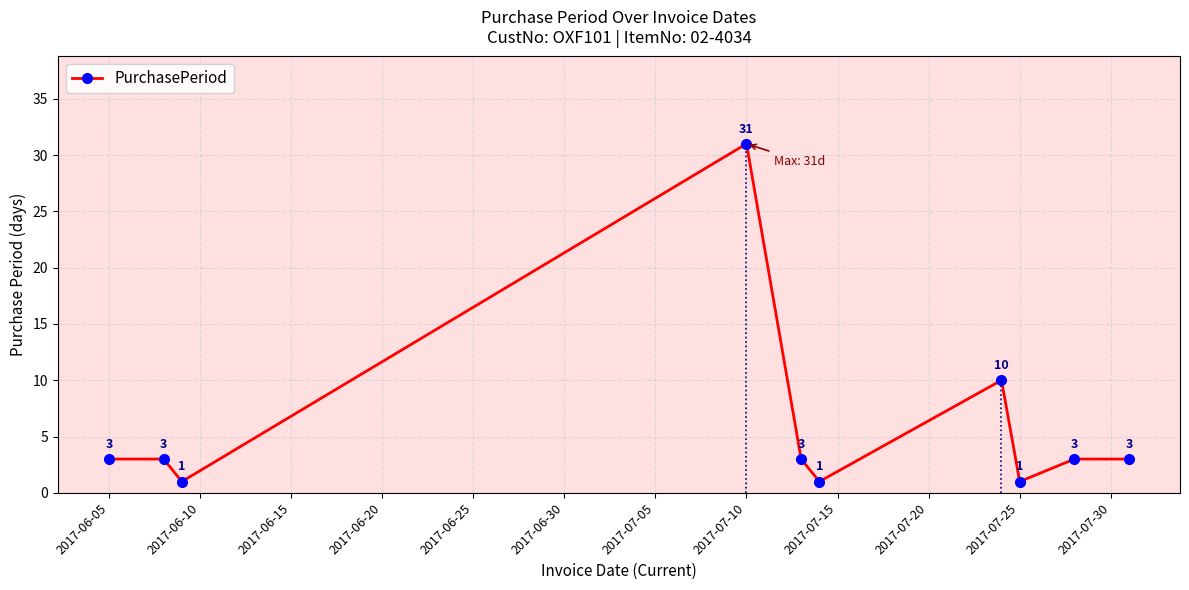

Count the number of data series in this chart.

1